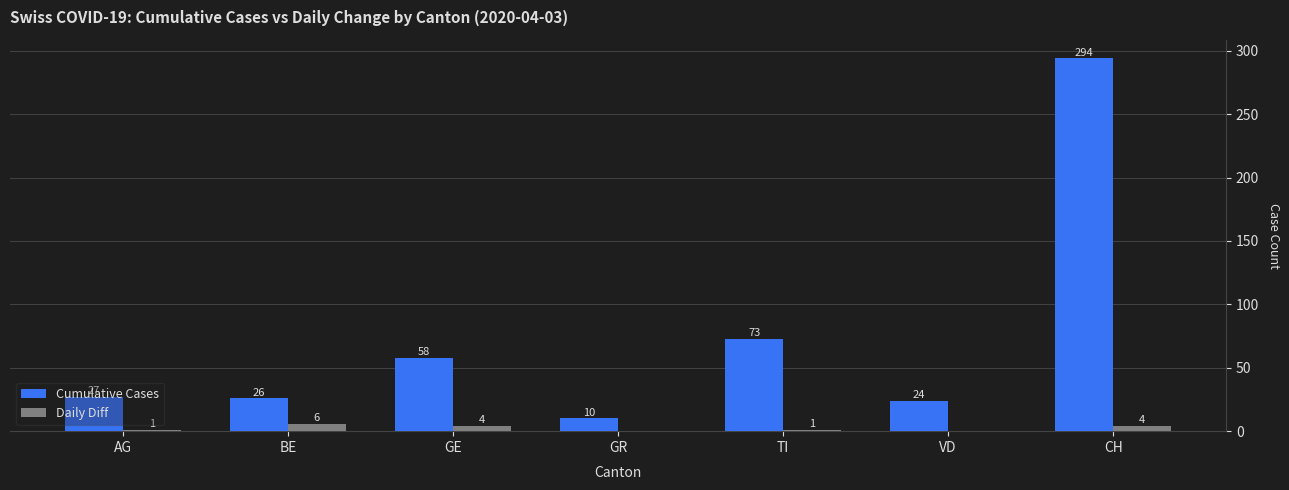

Which series has the largest range (max minus min)?

Cumulative Cases